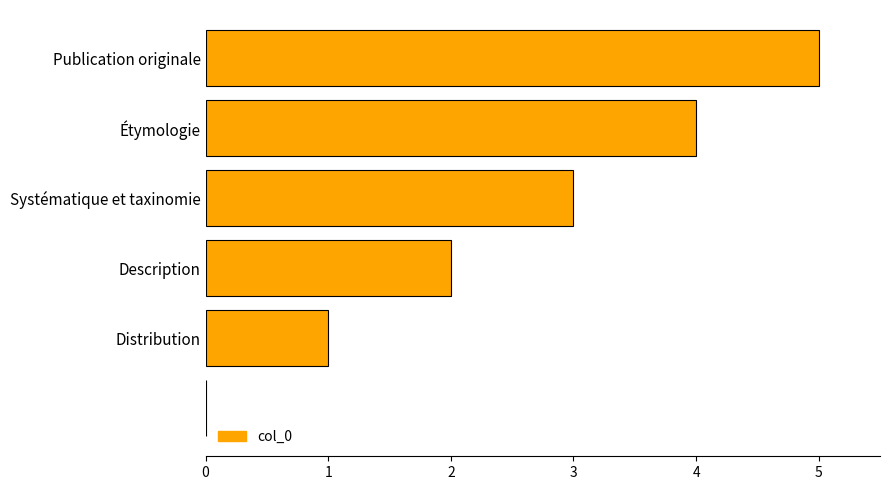

What is the maximum value shown in the chart?

5